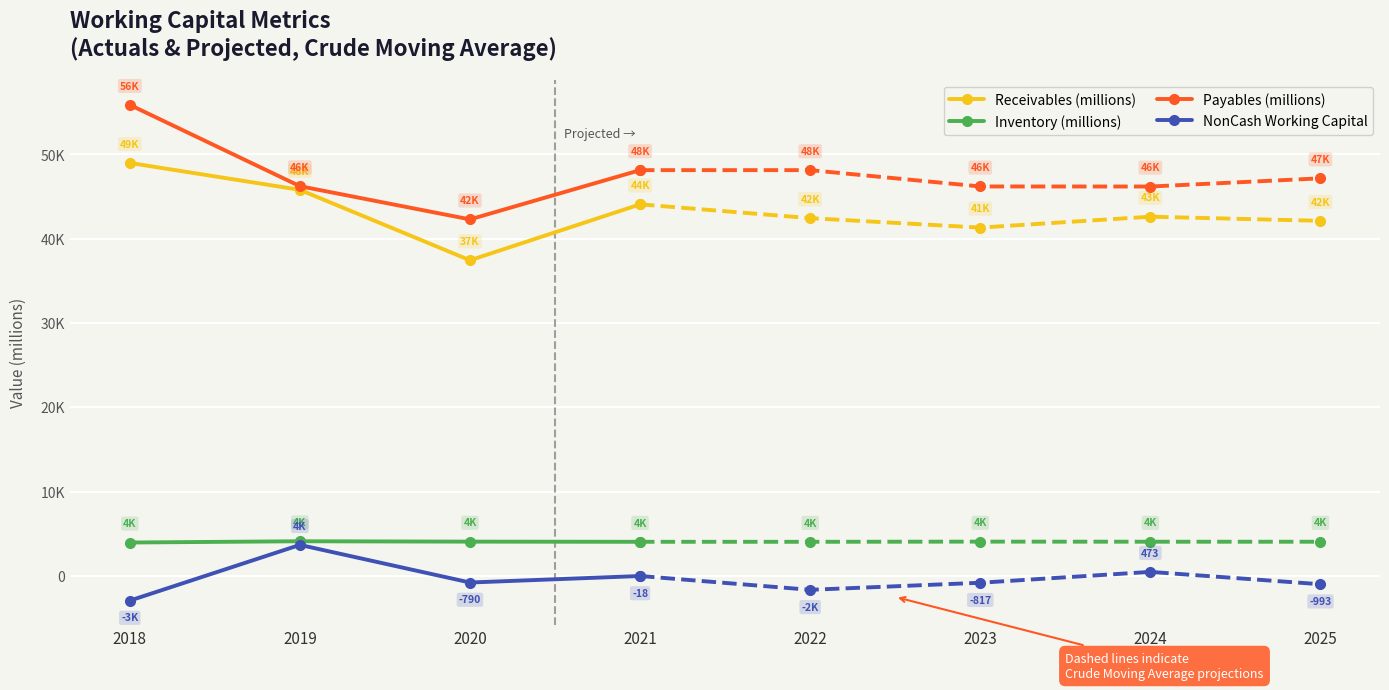

Which category has the lowest value across all series?

2018